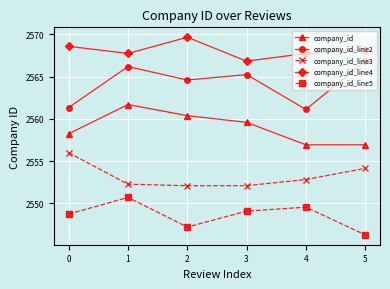

Does the chart have visible grid lines?

Yes